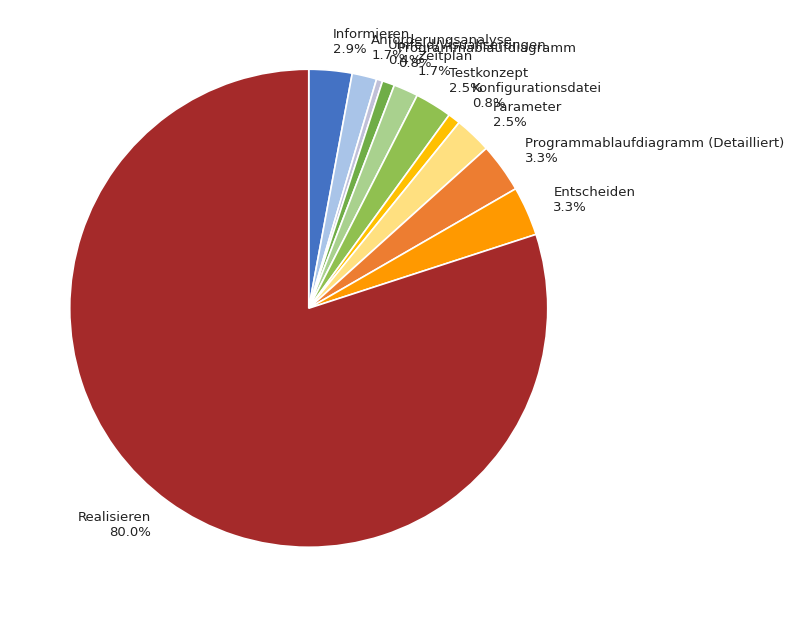

What is the ratio of the value at Testkonzept 2.5% to the value at Anforderungsanalyse 1.7%?

1.5